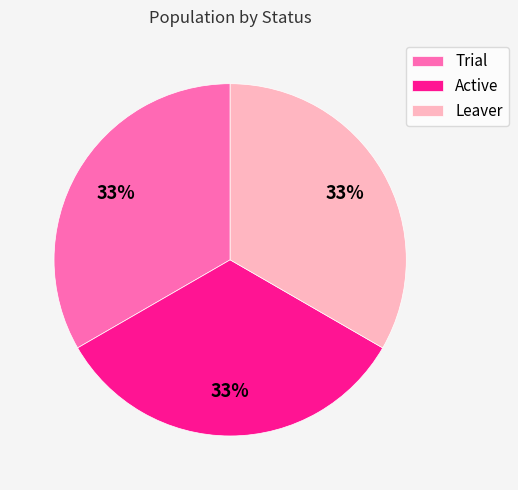

The Leaver slice represents 40% of the pie. True or false?

False